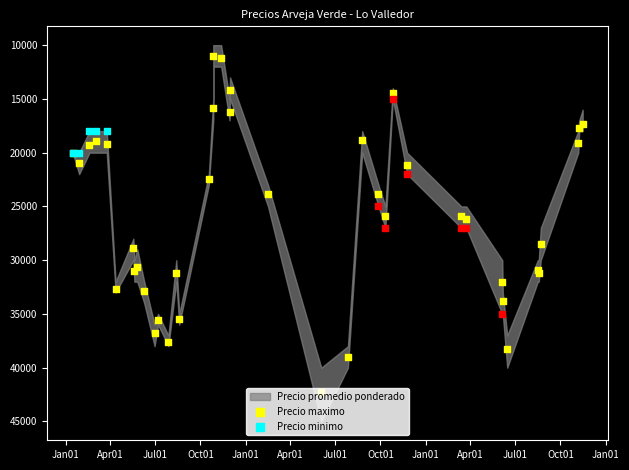

Which series has the largest total across all categories?

Precio maximo